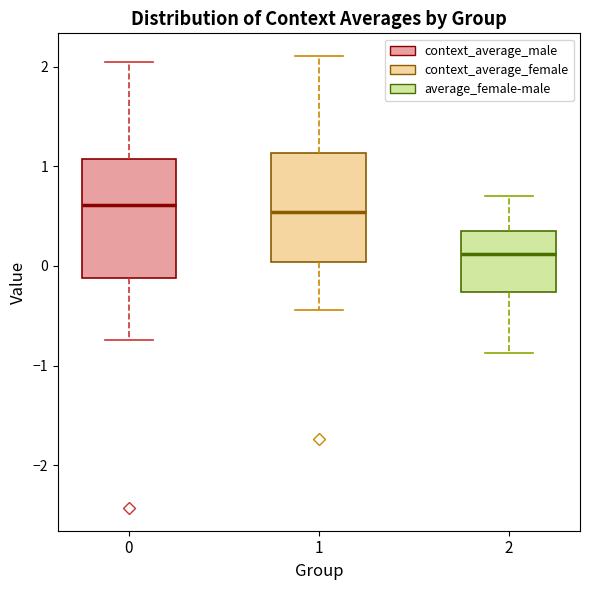

Which box has the lowest median line?

2